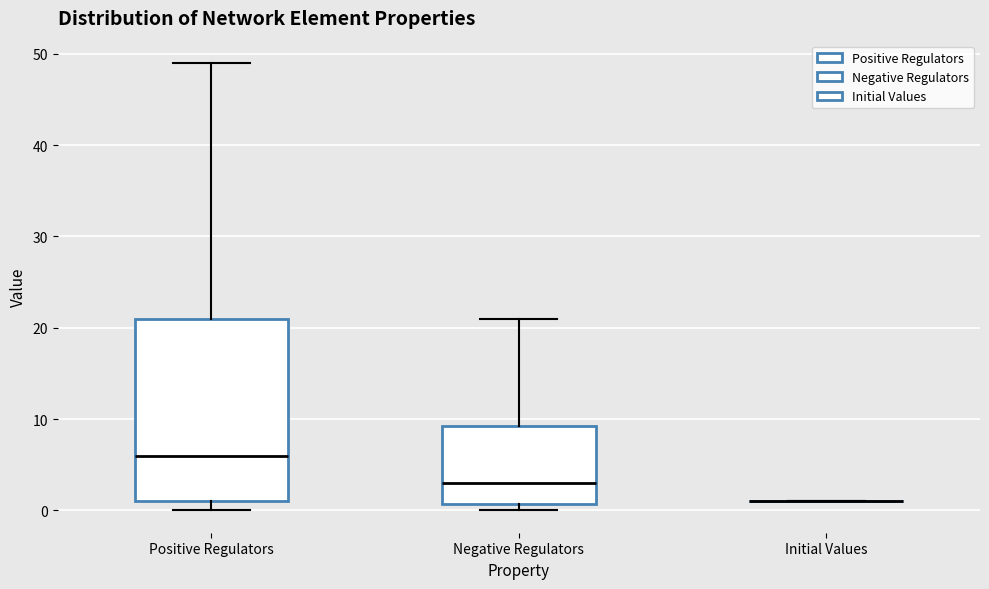

Which box is the tallest, from its lower edge to its upper edge?

Positive Regulators